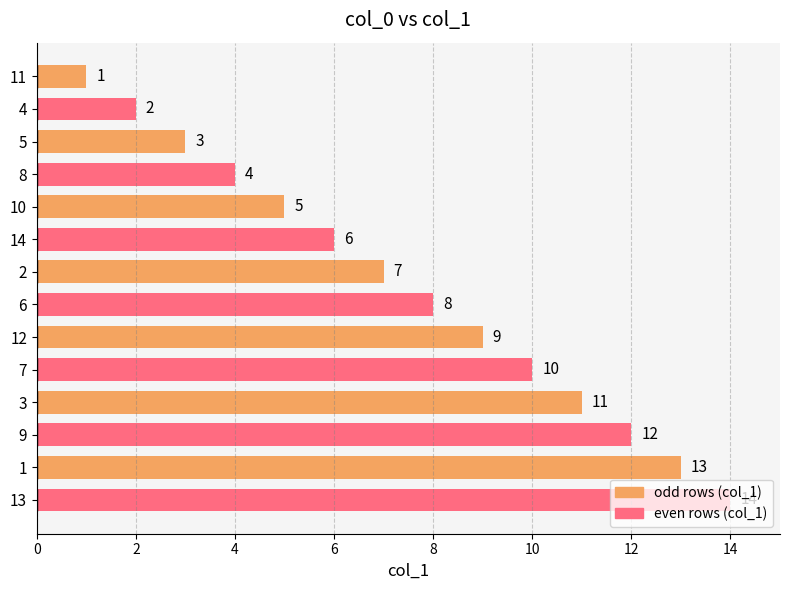

What value does the data have at 12, to the nearest 10?

10